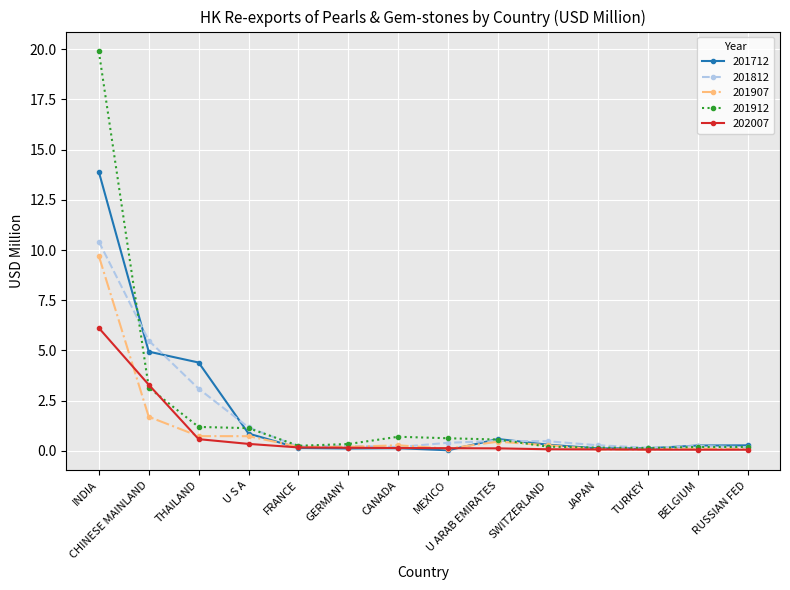

Is the value of 201912 at INDIA greater than the value of 202007 at RUSSIAN FED?

Yes